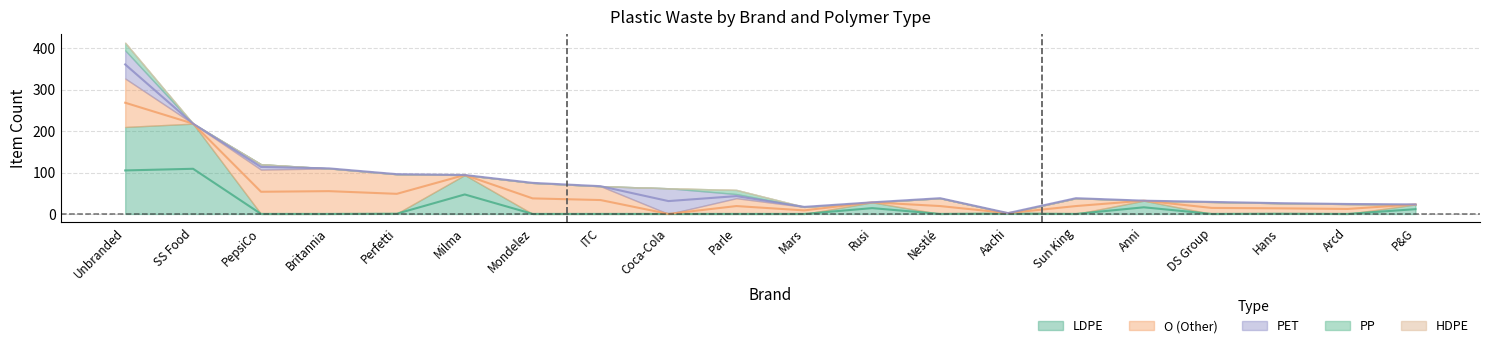

What is the label of the 15th point from the right?

Milma